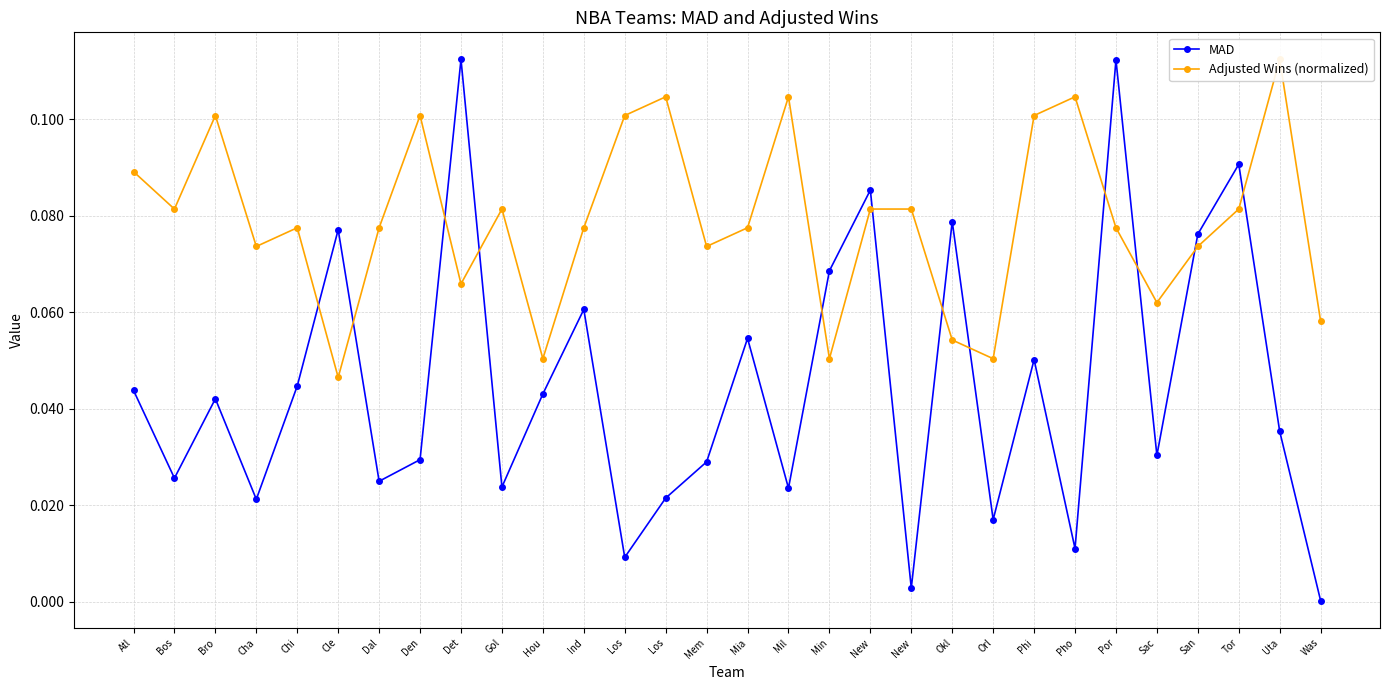

At which category is the sum across all series the highest?

Por